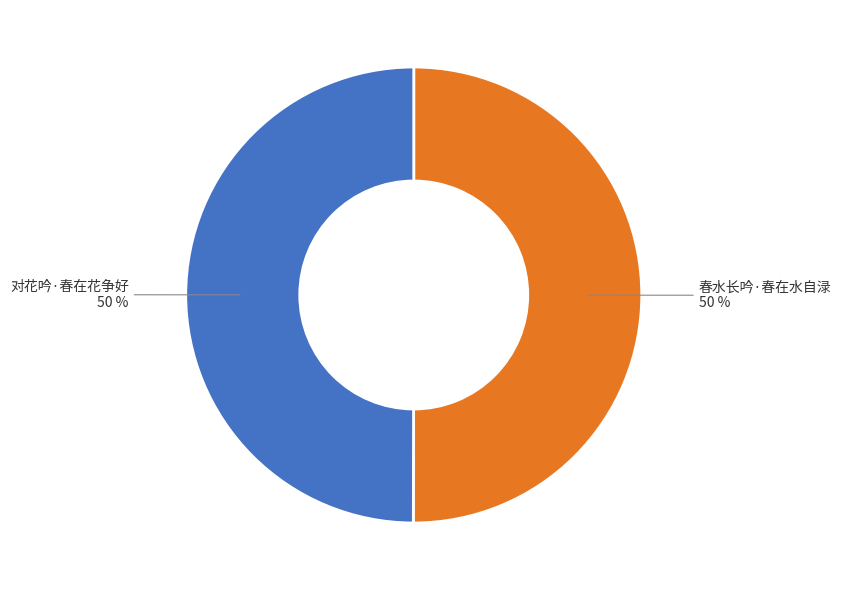

Is the sum of 春水长吟·春在水自渌 and 对花吟·春在花争好 greater than half?

Yes